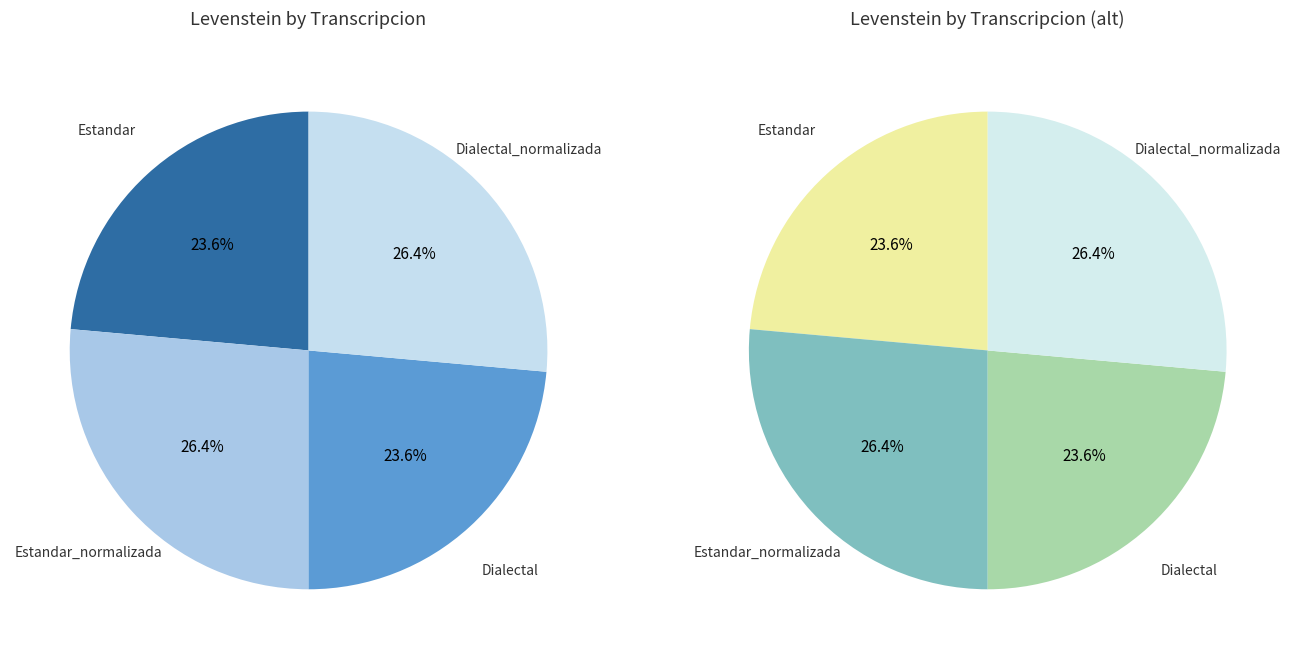

What percentage is the Estandar slice, to the nearest percent?

24%